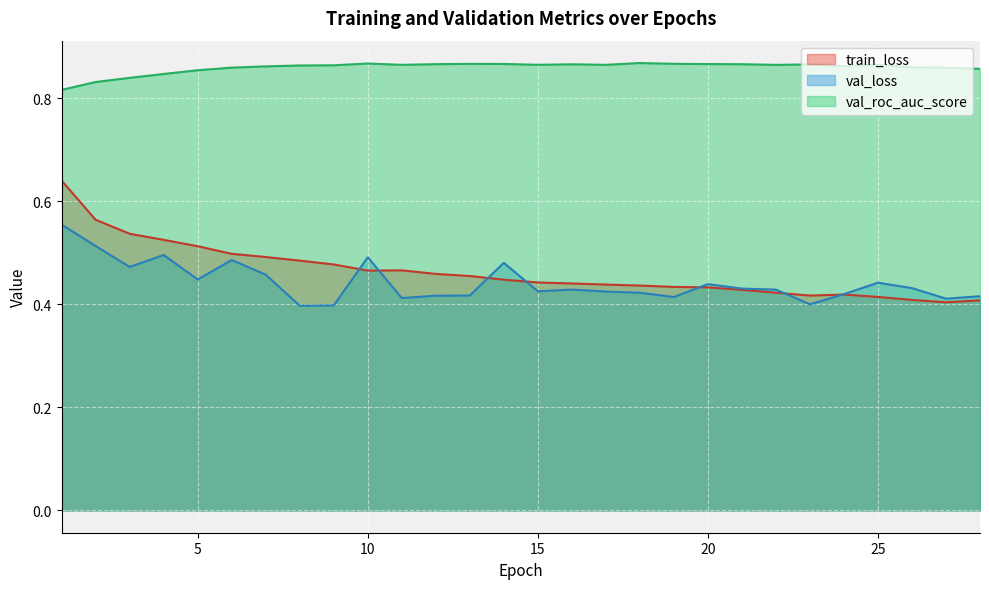

Where is the first local minimum for val_roc_auc_score?

11